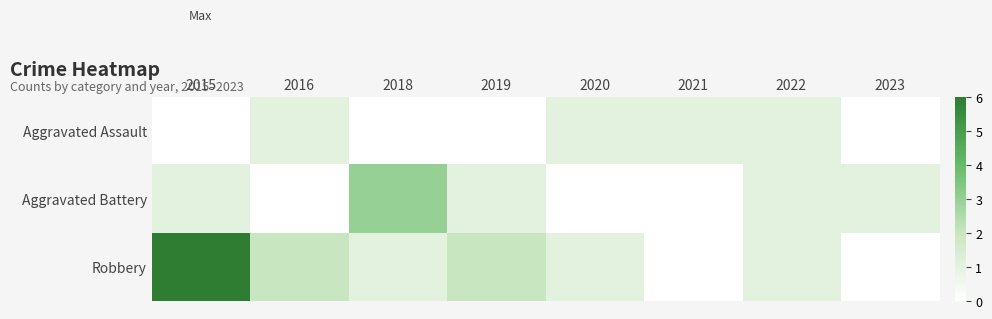

What is the total value across all series at 2019?

3